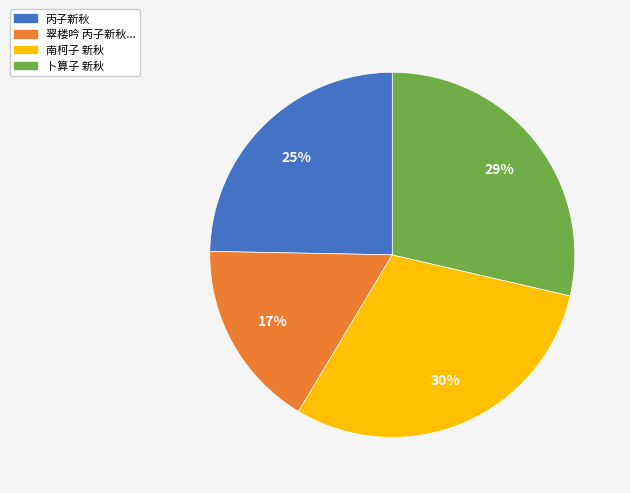

Which has a higher value, 卜算子 新秋 or 翠楼吟 丙子新秋...?

卜算子 新秋